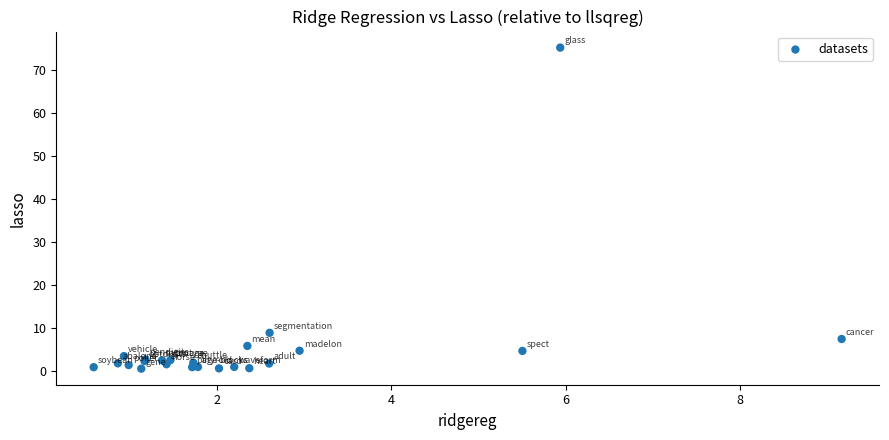

What Y value in the scatter plot is closest to 37?

9.0